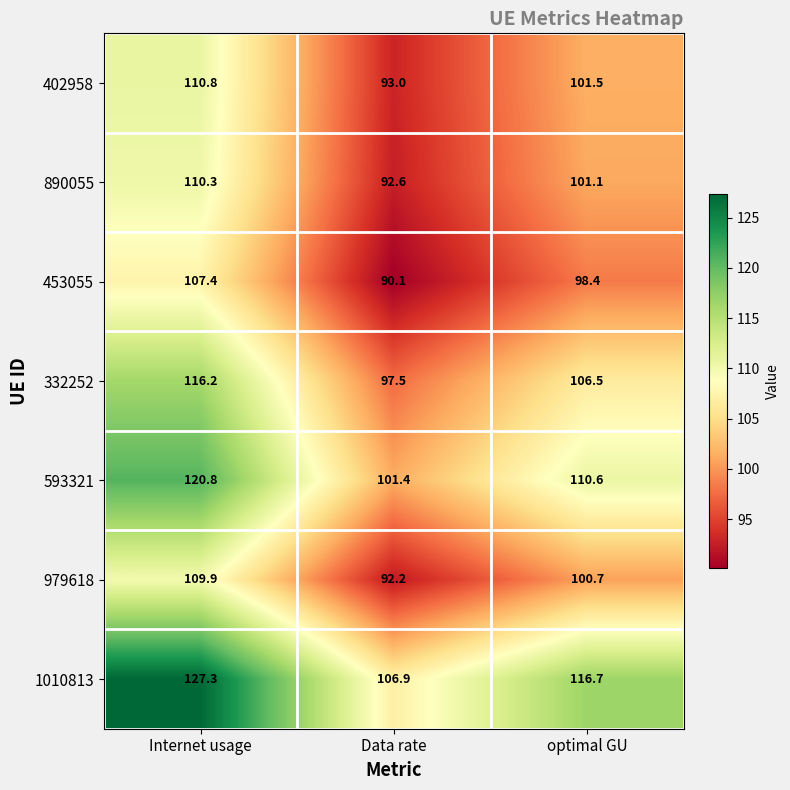

Reading left to right, transcribe all the data shown in this chart.

402958: 110.8	93.0	101.5
890055: 110.3	92.6	101.1
453055: 107.4	90.1	98.4
332252: 116.2	97.5	106.5
593321: 120.8	101.4	110.6
979618: 109.9	92.2	100.7
1010813: 127.3	106.9	116.7